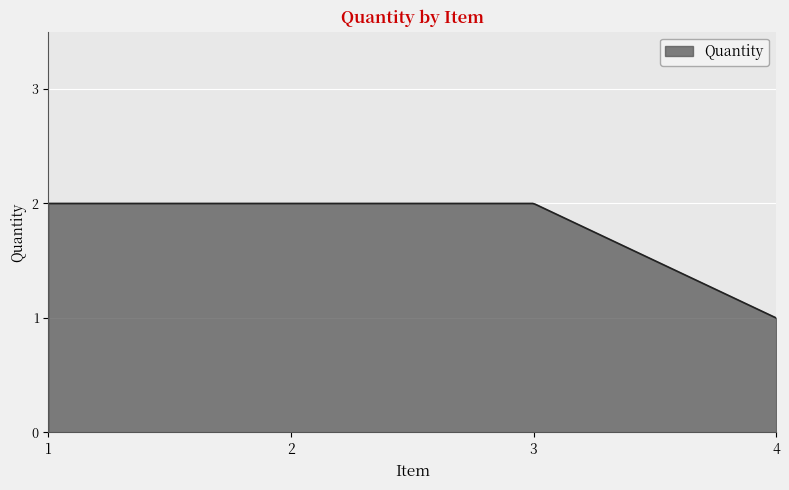

How many lines are shown in the chart?

1